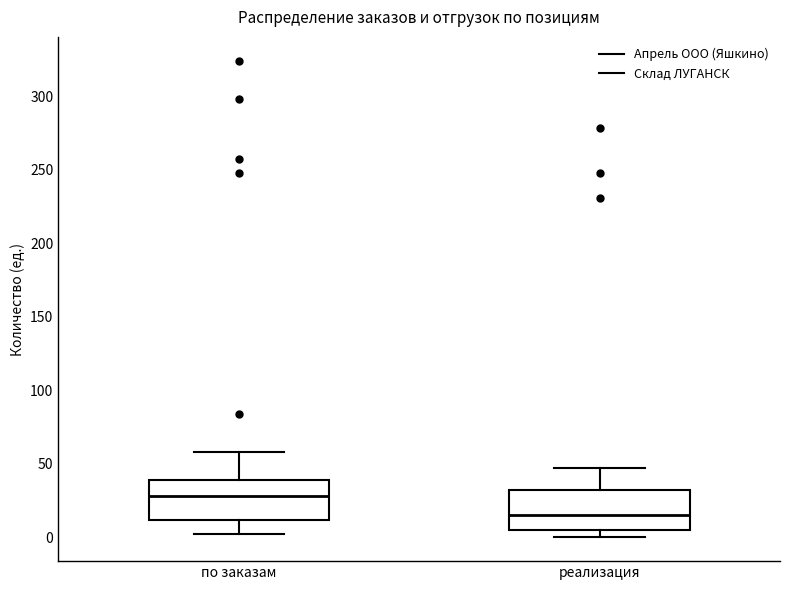

Reading left to right, transcribe this box plot: for each box, give where its median line is, the range the box spans, and where its two whiskers end, as read against the y-axis. The values are not printed on the chart, so give them approximately, as read against the axis.

по заказам: median 30, box 10 to 40, whiskers 0 to 60
реализация: median 15, box 5 to 30, whiskers 0 to 45